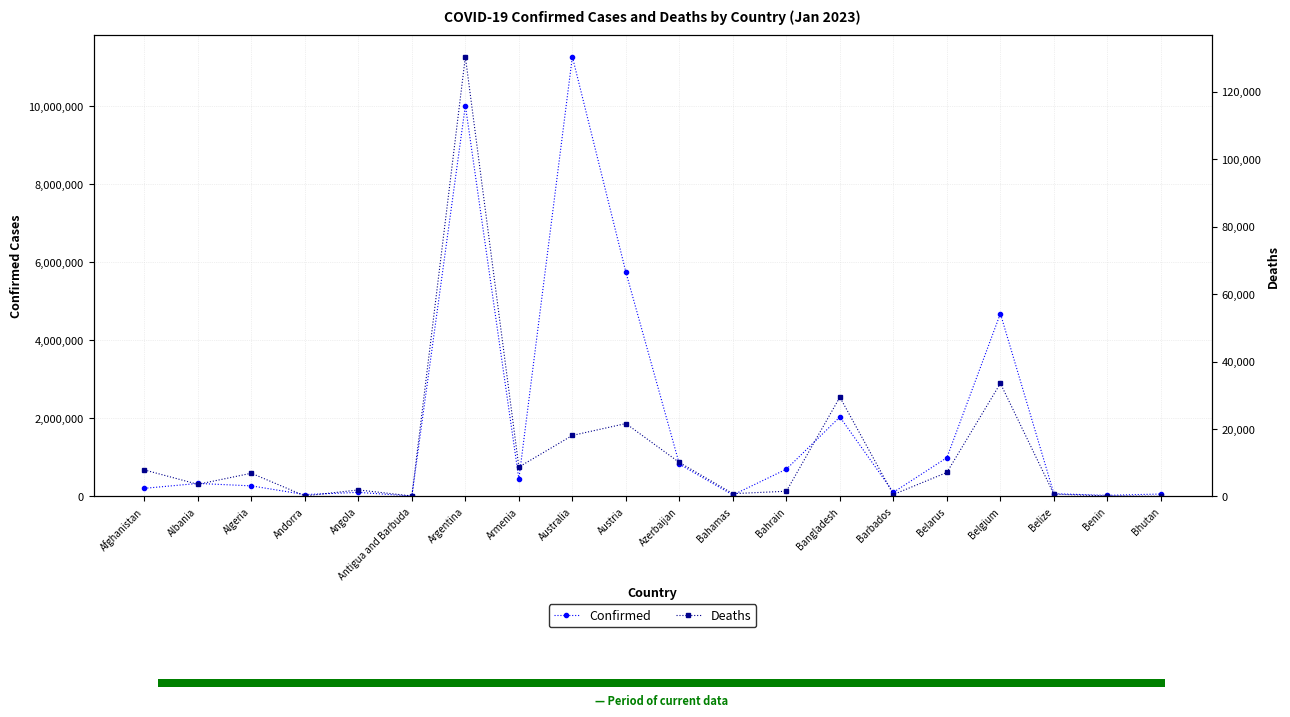

Rank the series at Argentina from highest to lowest value.

Confirmed, Deaths